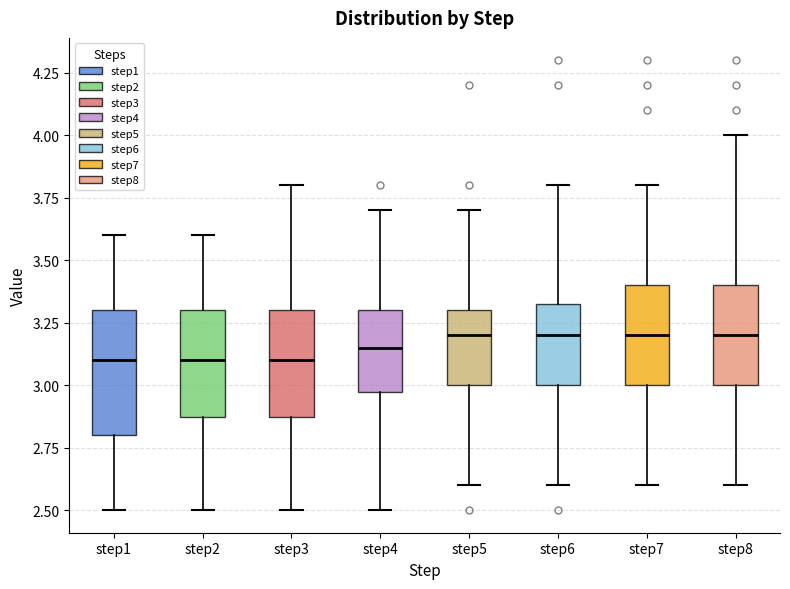

Where is the upper edge of the box for step8 on the y-axis? The values are not printed on the chart, so give them approximately, as read against the axis.

3.40